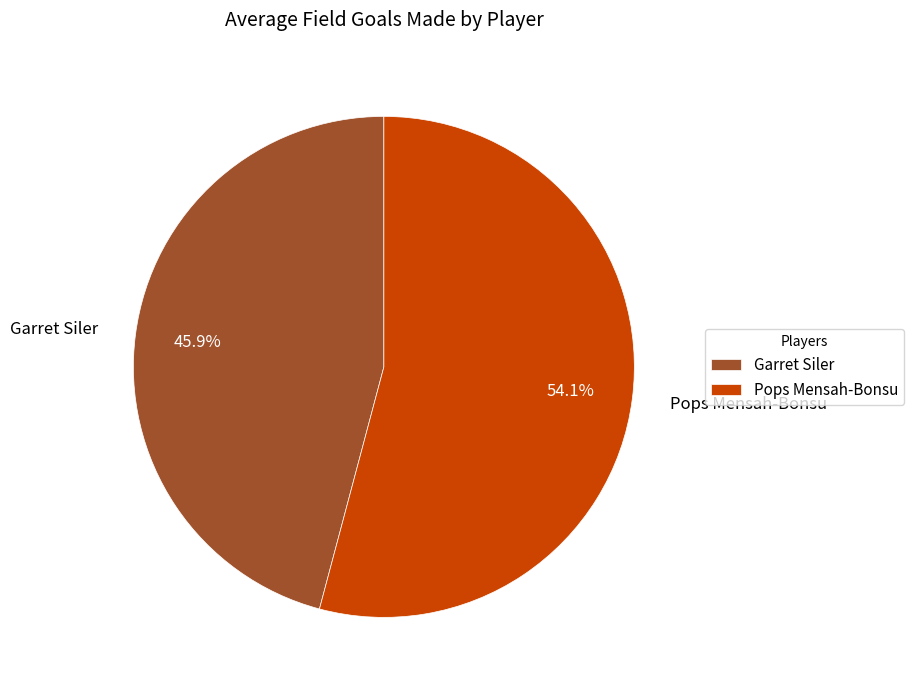

To the nearest percent, what is the combined percentage of Garret Siler and Pops Mensah-Bonsu?

100%